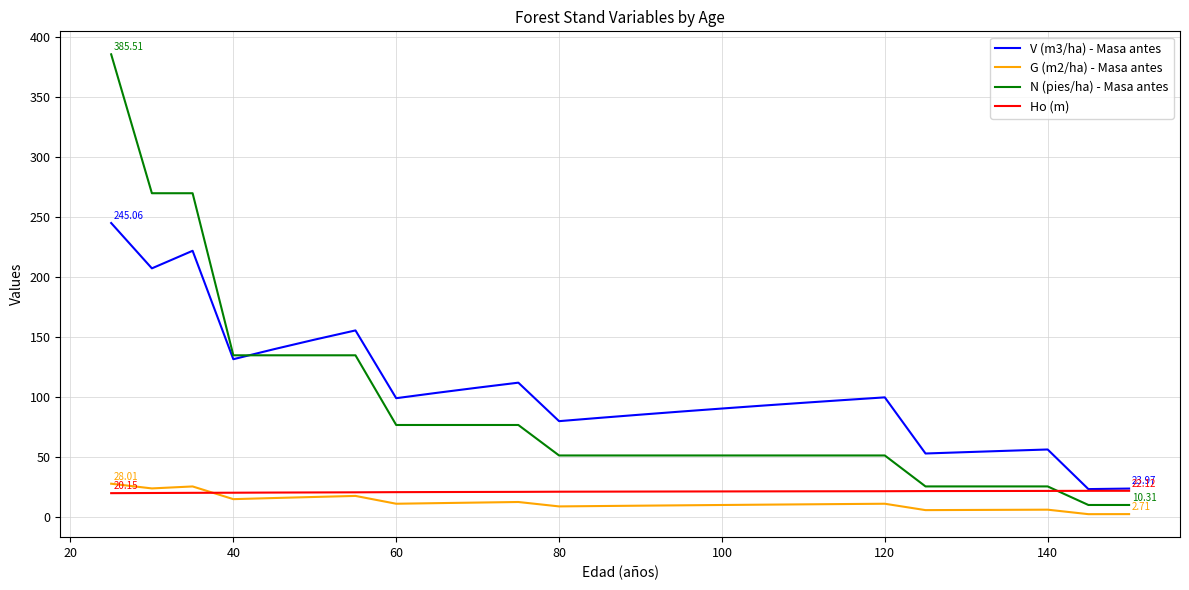

Which series has the largest range (max minus min)?

N (pies/ha) - Masa antes